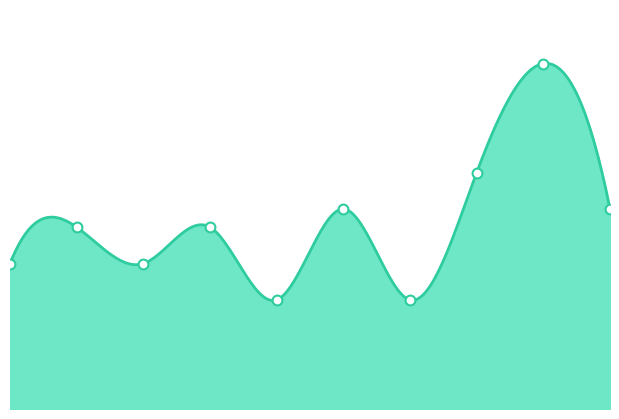

What is the ratio of the value at 0 to the value at 6?

1.3